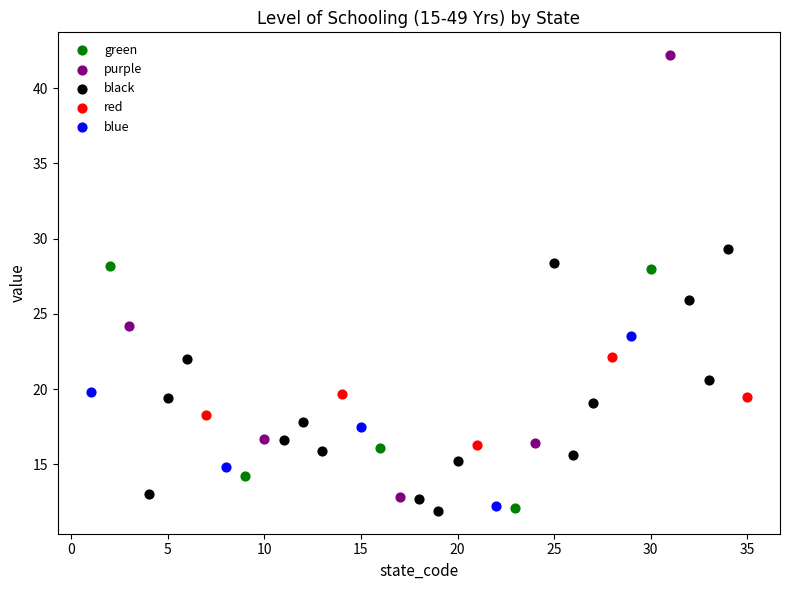

Which series reaches the maximum Y coordinate?

purple